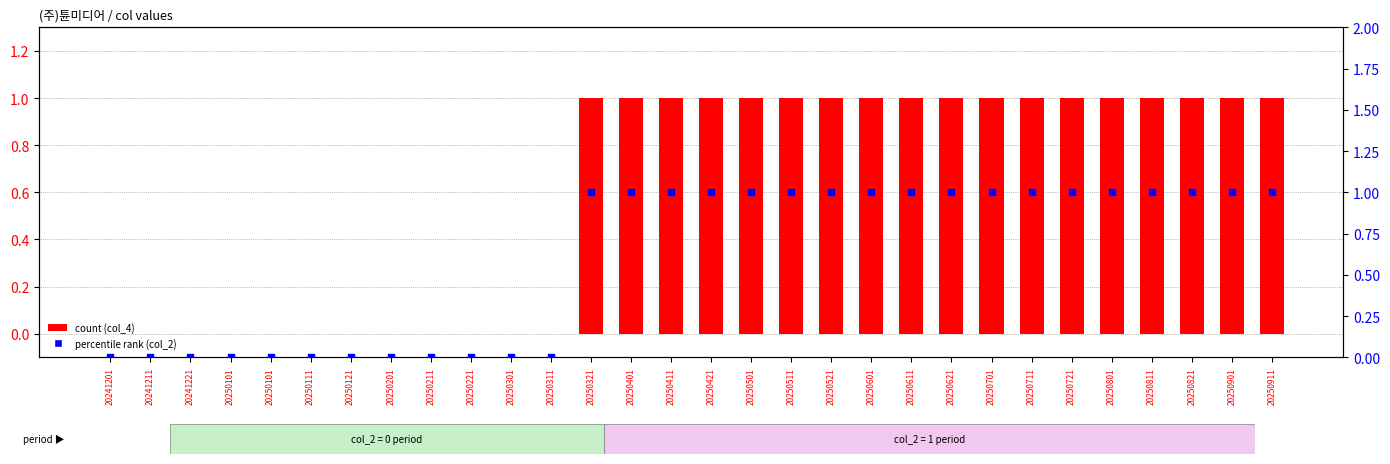

Which series has the largest total across all categories?

col_4